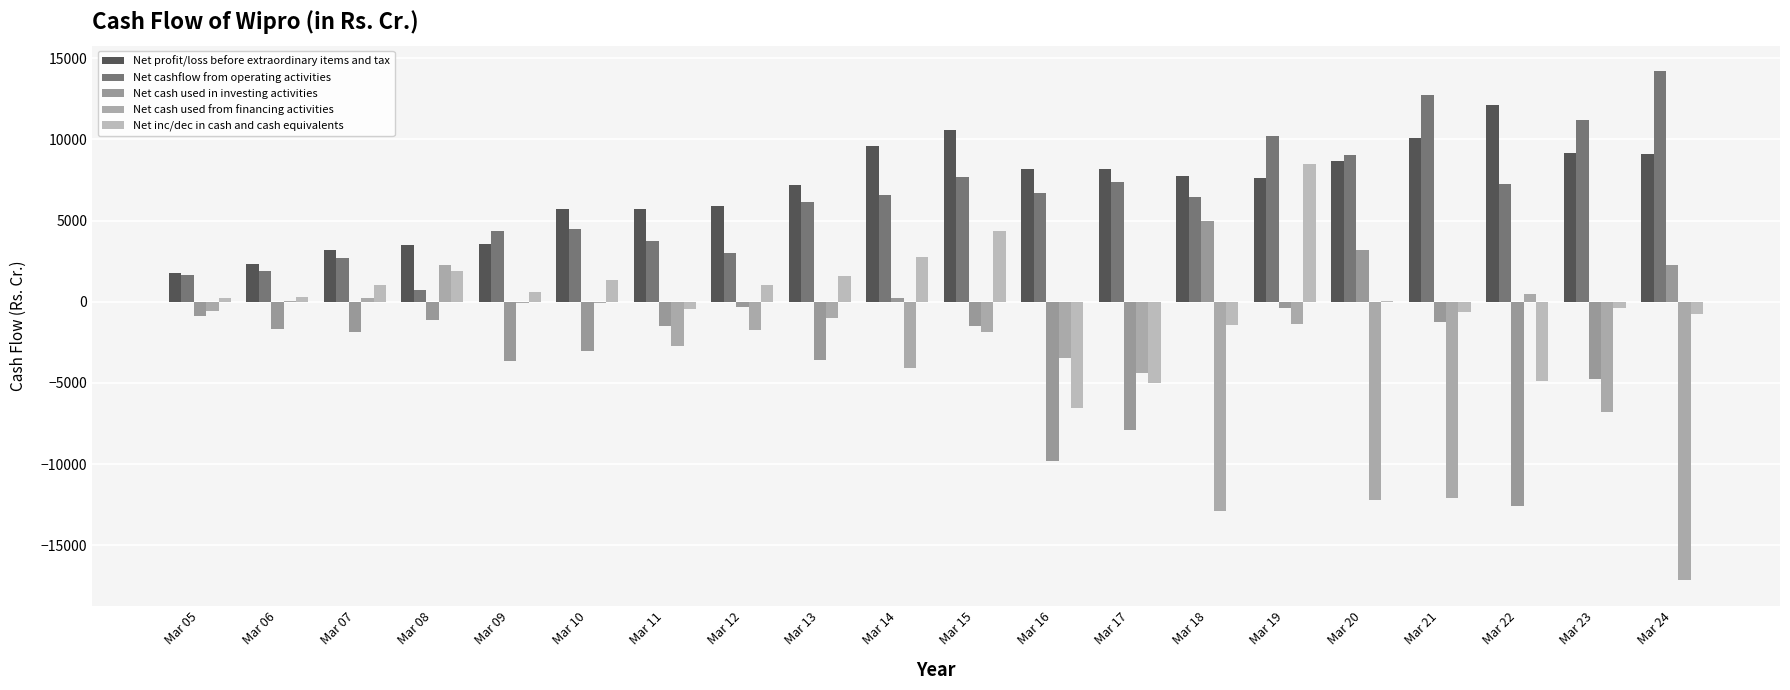

Which category has the highest value in the Net cash used from financing activities series?

Mar 08